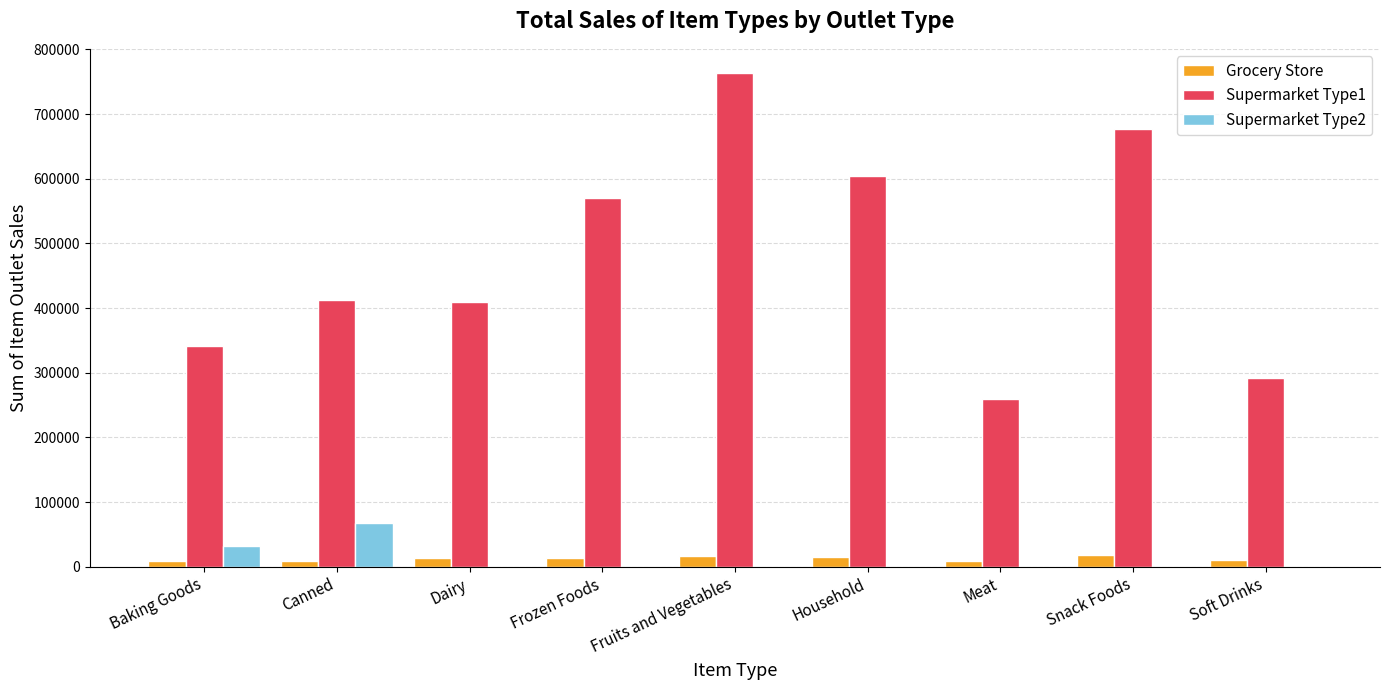

Are the bars grouped side by side (vs. stacked)?

Yes